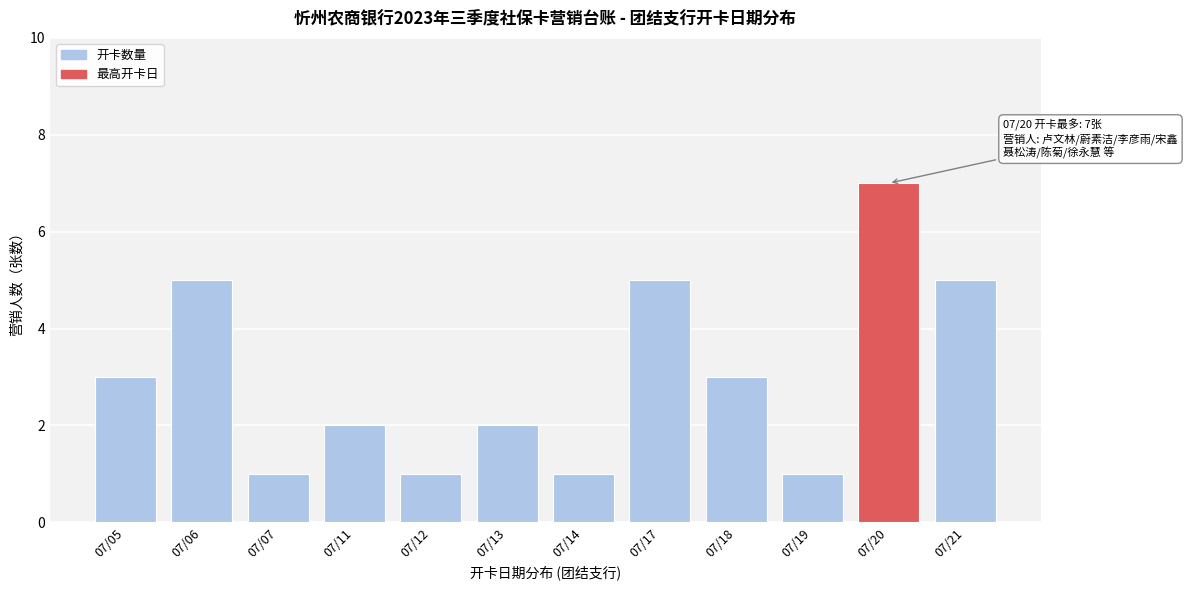

Reading left to right, list all the values displayed in this chart.

07/05=3	07/06=5	07/07=1	07/11=2	07/12=1	07/13=2	07/14=1	07/17=5	07/18=3	07/19=1	07/20=7	07/21=5